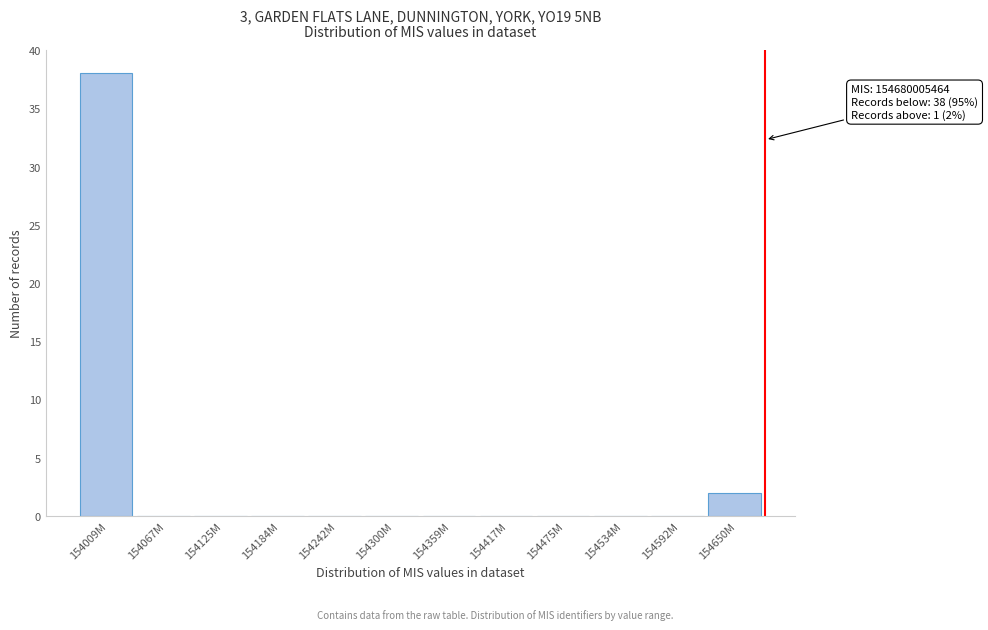

Reading left to right, what are all the values shown in this chart?

154009M=38	154067M=0	154125M=0	154184M=0	154242M=0	154300M=0	154359M=0	154417M=0	154475M=0	154534M=0	154592M=0	154650M=2